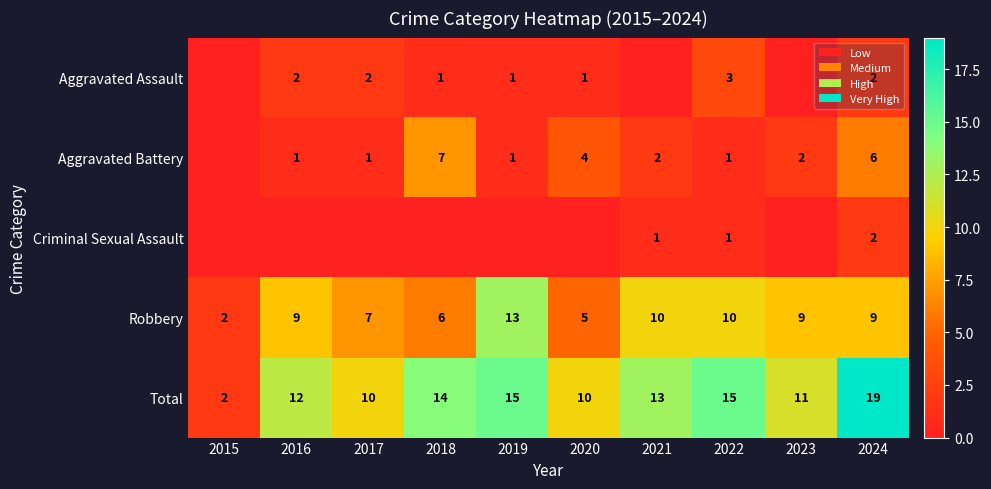

The Criminal Sexual Assault series shows 1 at 2024. True or false?

False